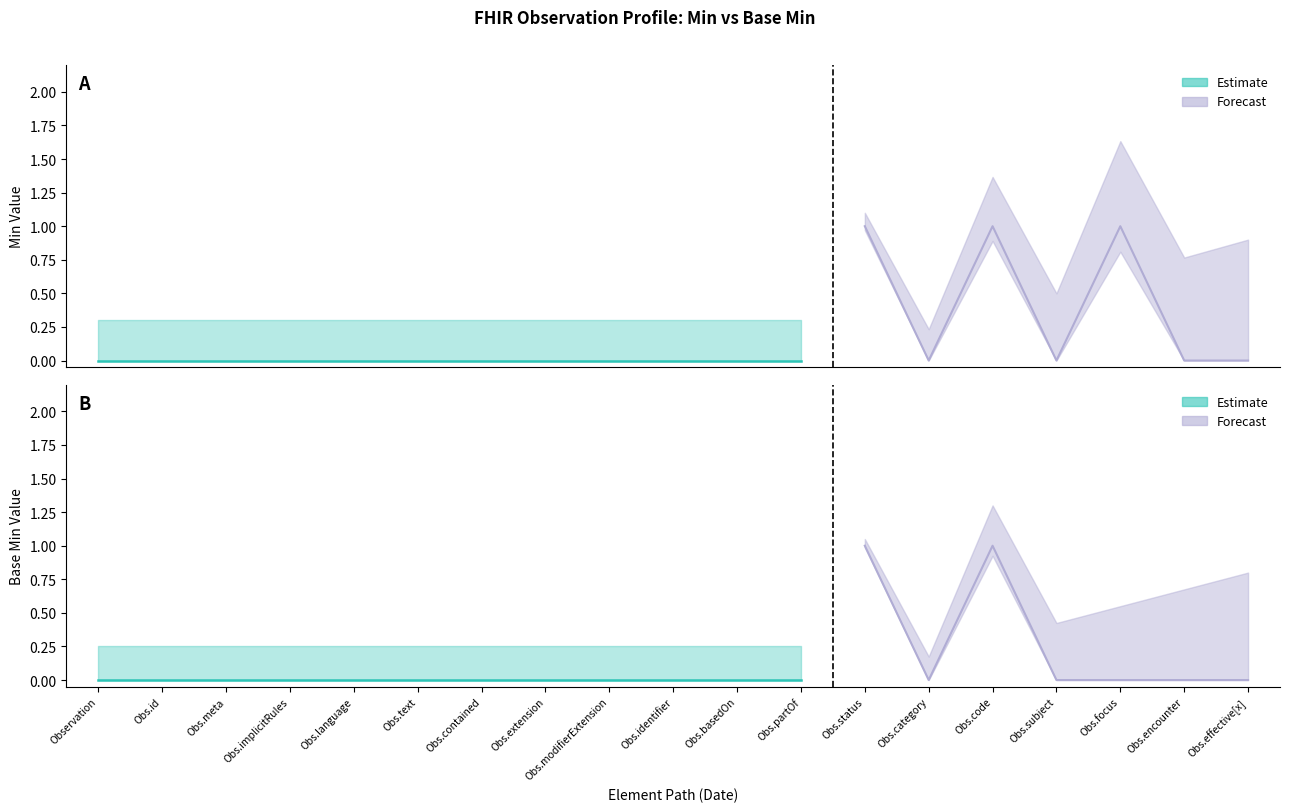

True or false: Base Min and Min cross at least once.

False